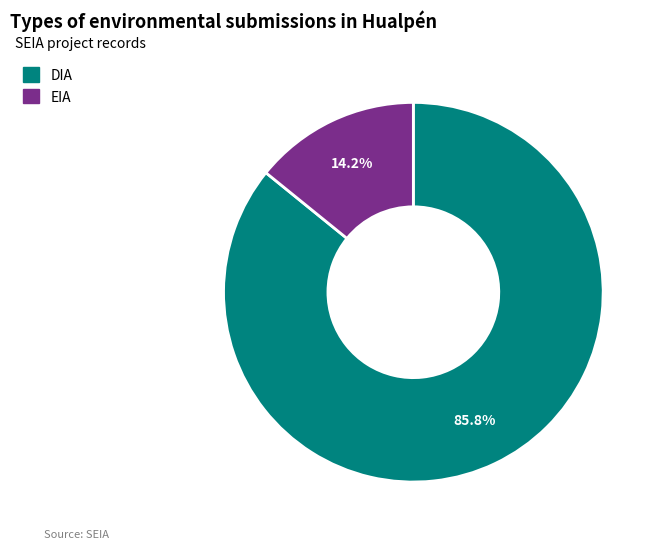

Combined, what portion of the pie is EIA and DIA?

100.0%